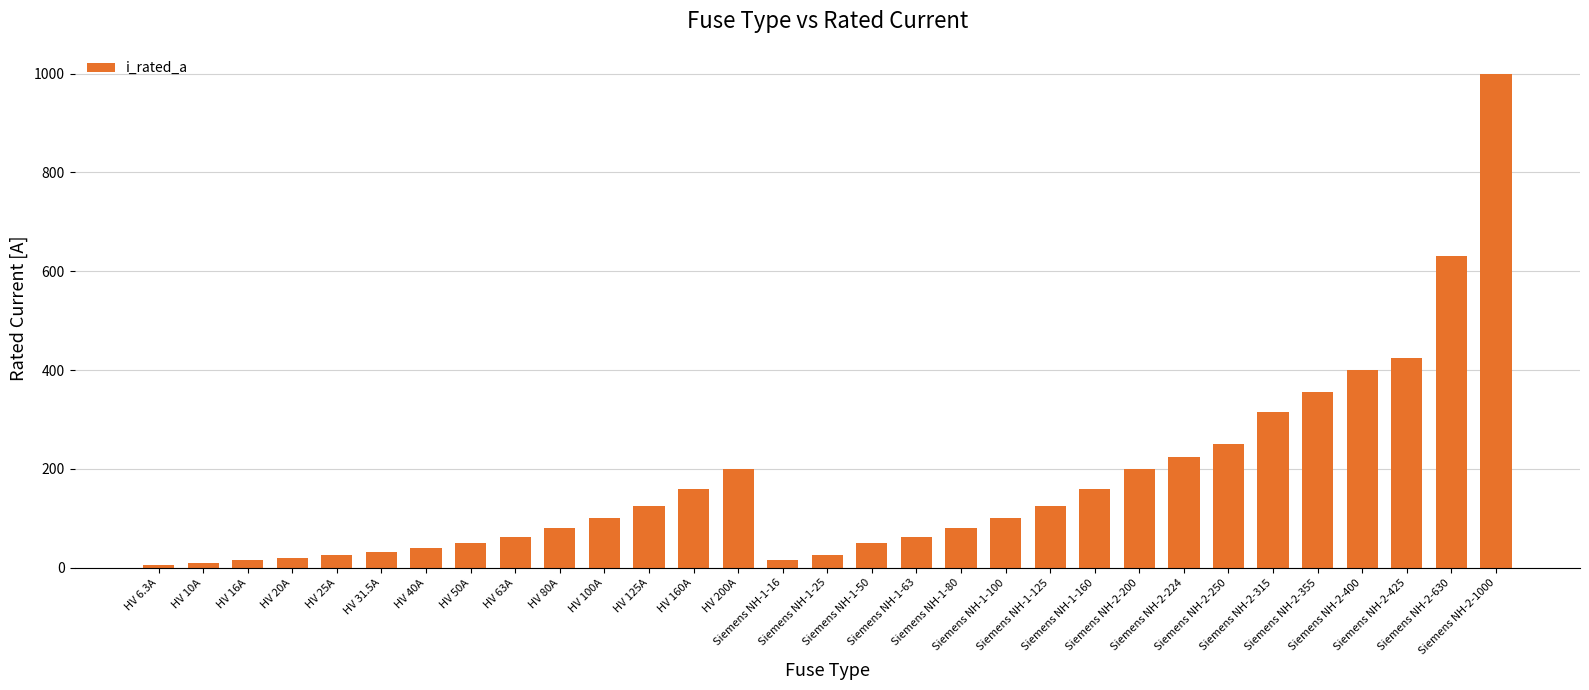

What is the value of the 18th bar from the left?

63.0